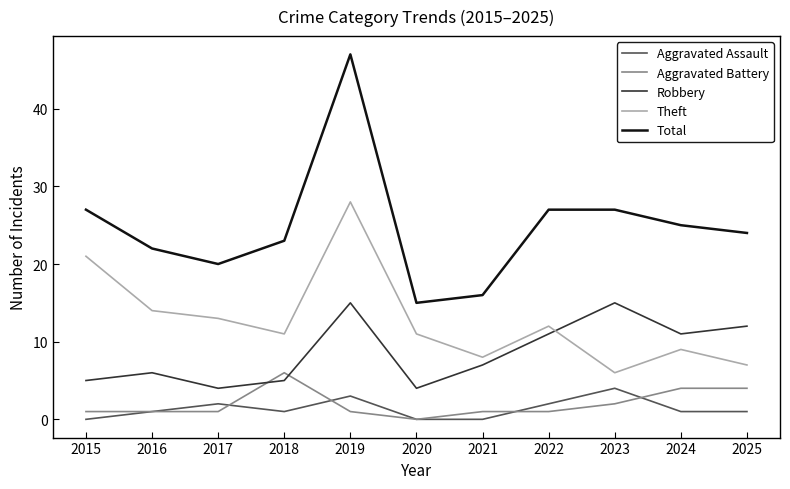

What is the sum of all Total values?

273